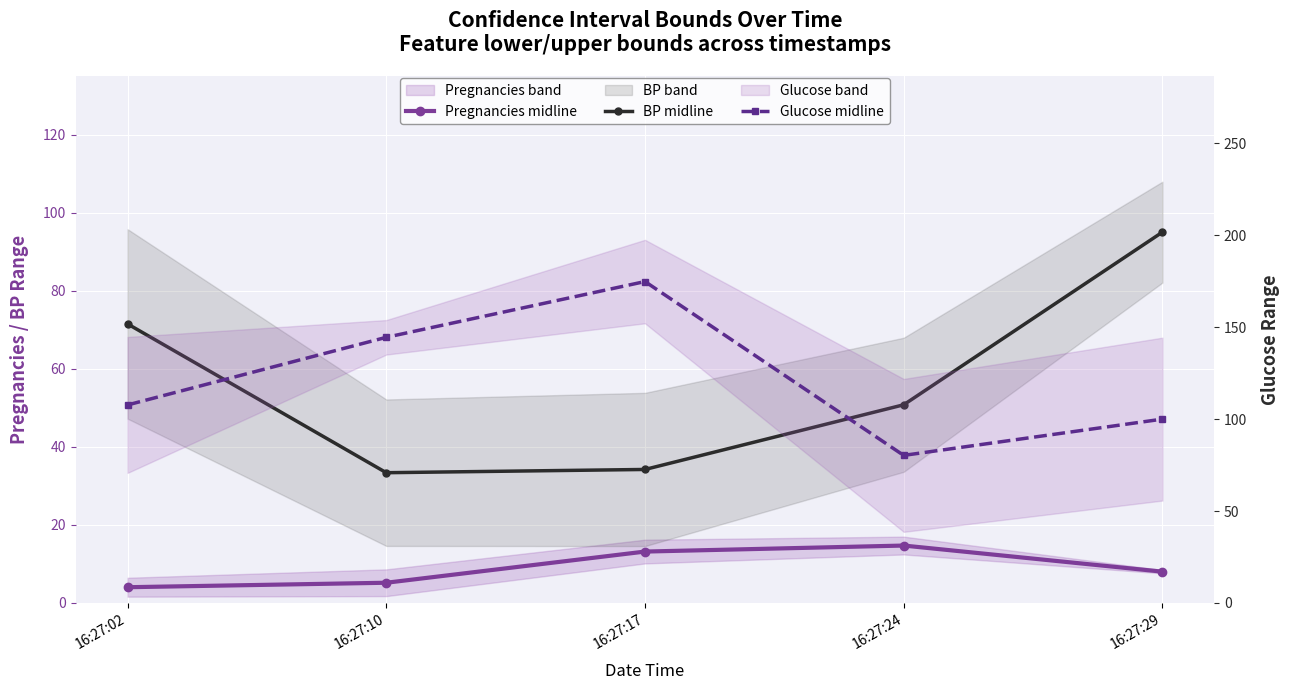

At which label does Pregnancies midline first exceed 8?

16:27:17